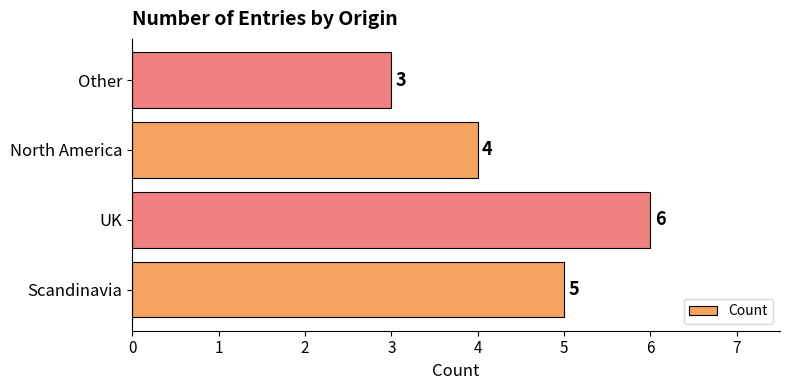

Rank the categories by value from highest to lowest.

UK, Scandinavia, North America, Other